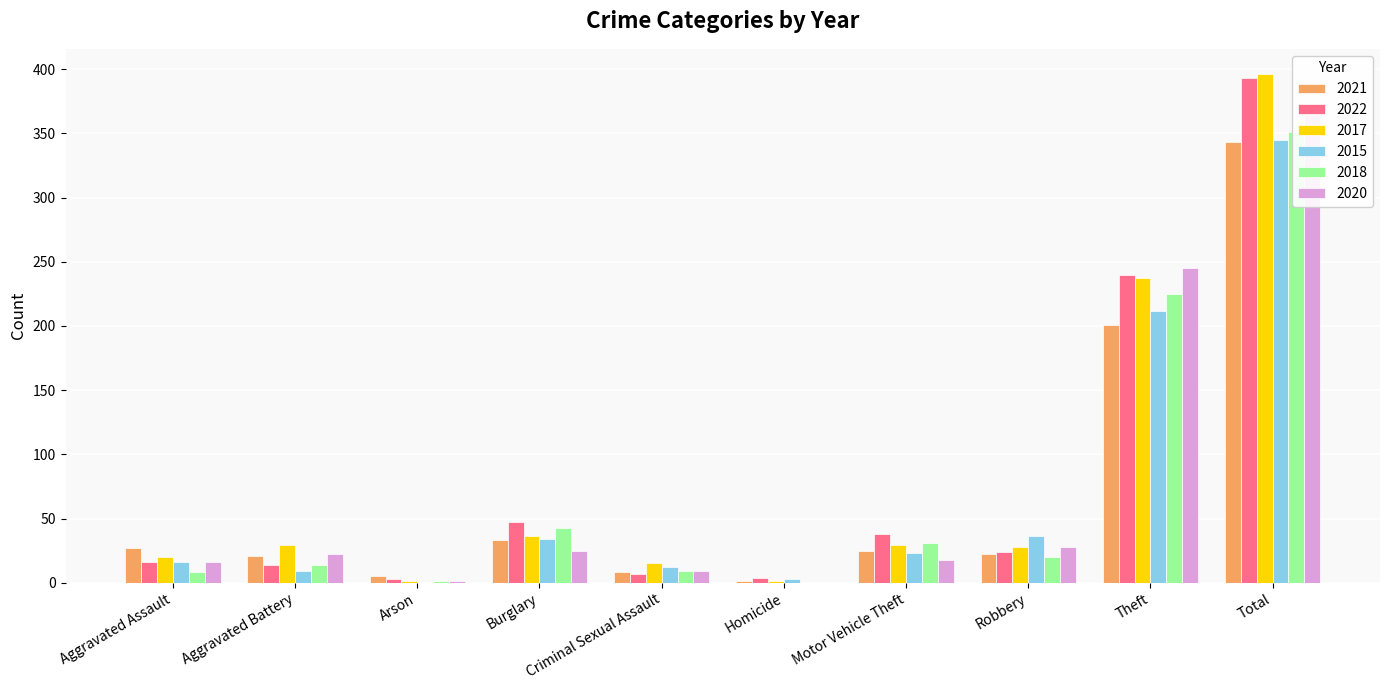

Which series has the largest total across all categories?

2017